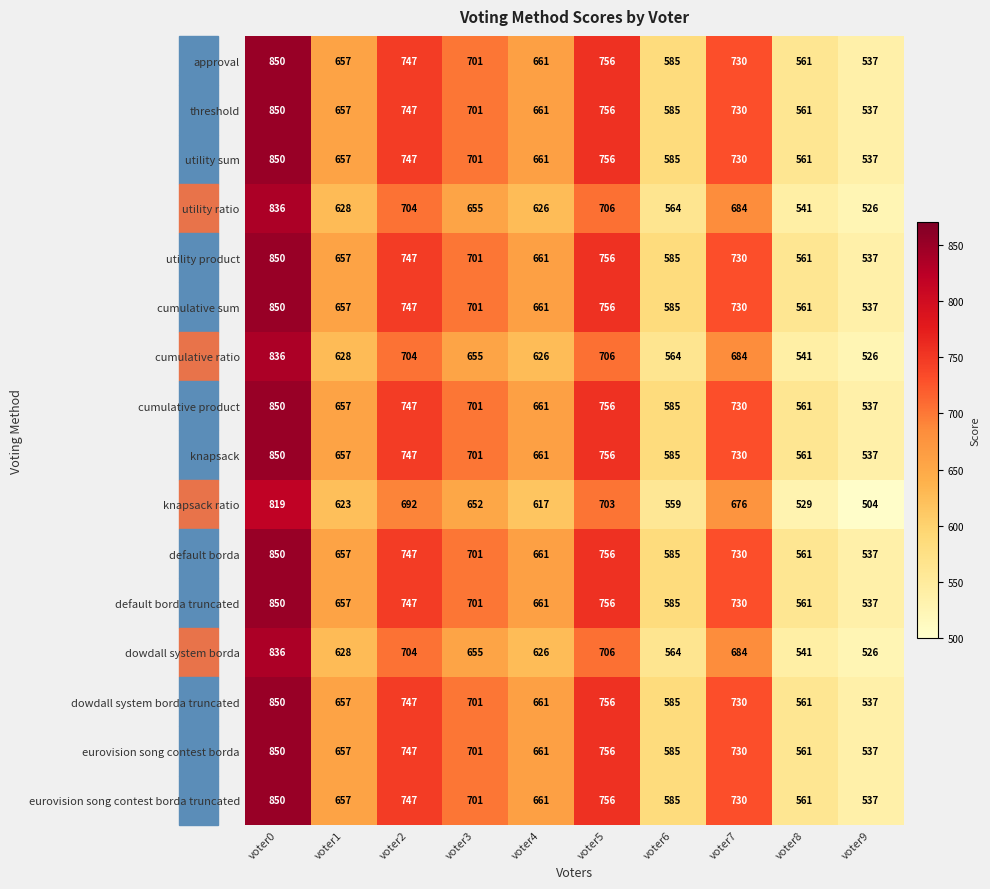

Which category has the lowest value in the approval series?

voter9